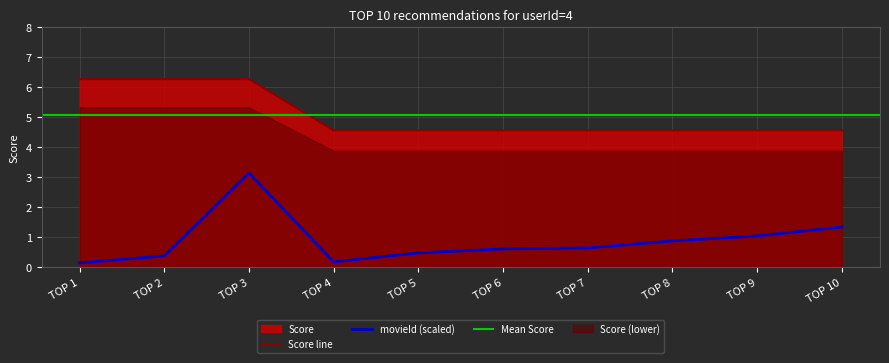

Rank the categories by value from highest to lowest.

TOP 1, TOP 2, TOP 3, TOP 4, TOP 5, TOP 6, TOP 7, TOP 8, TOP 9, TOP 10